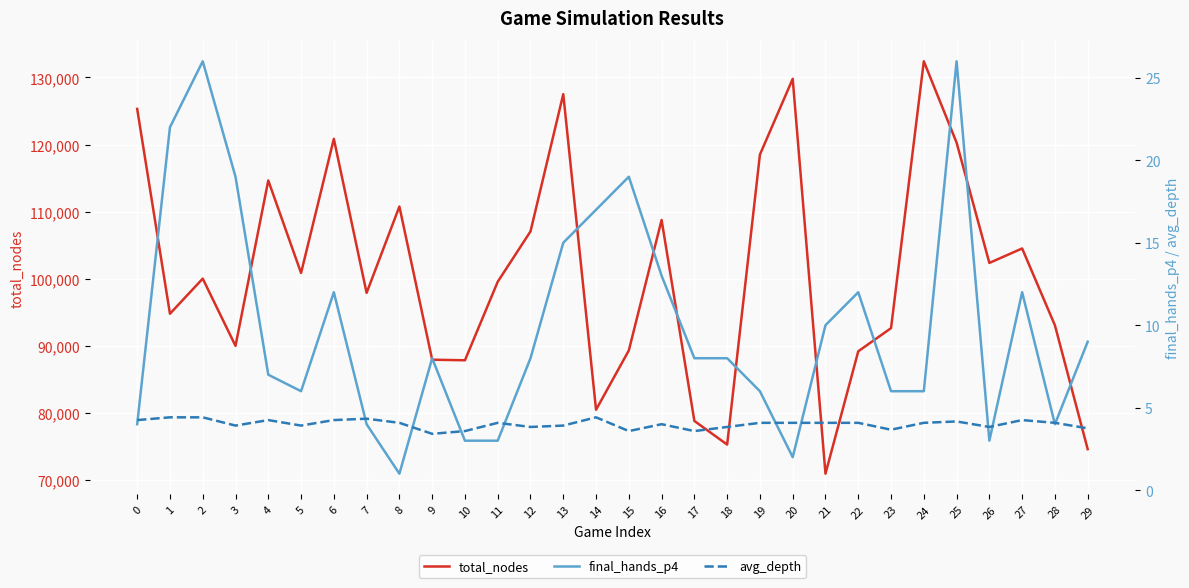

What is the total value across all series at 20?

129801.1